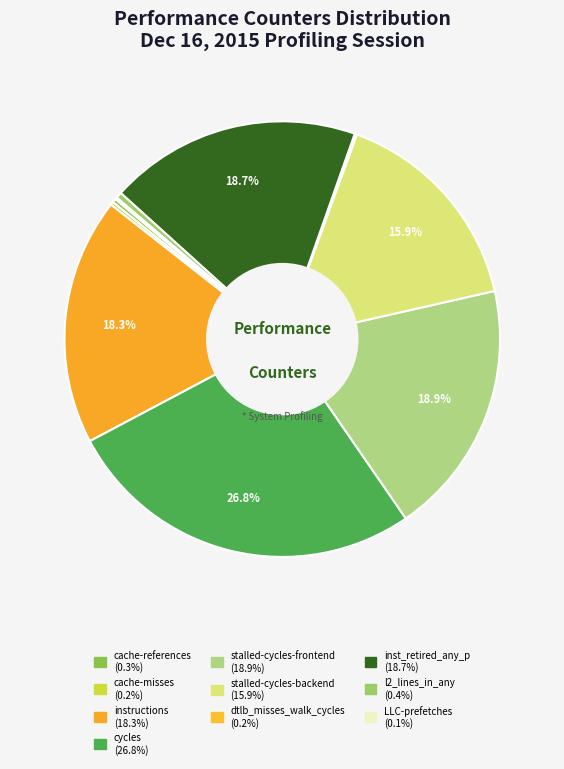

Is there any slice that represents more than half of the pie?

No